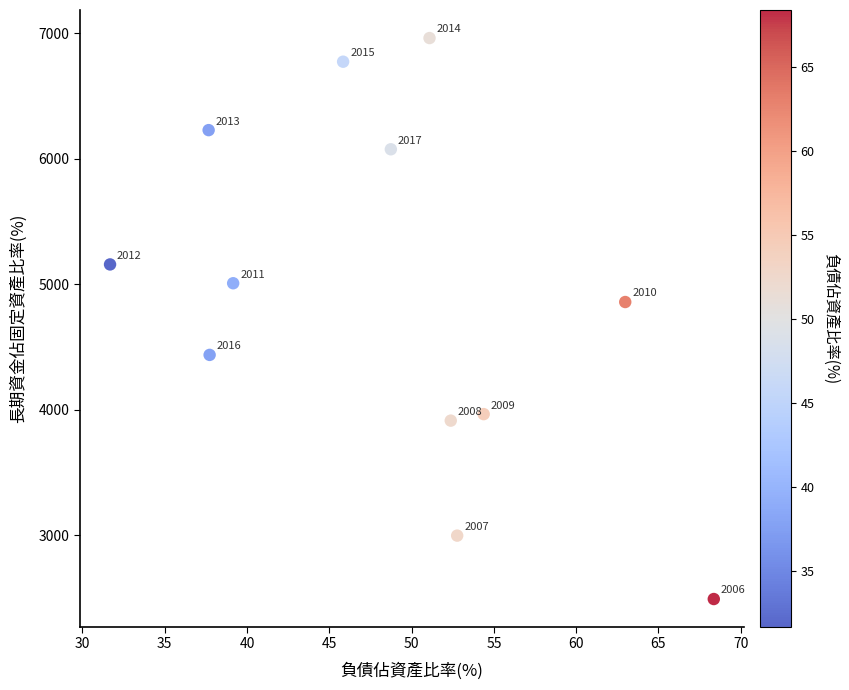

What is the range of Y values (max minus min)?

4469.1